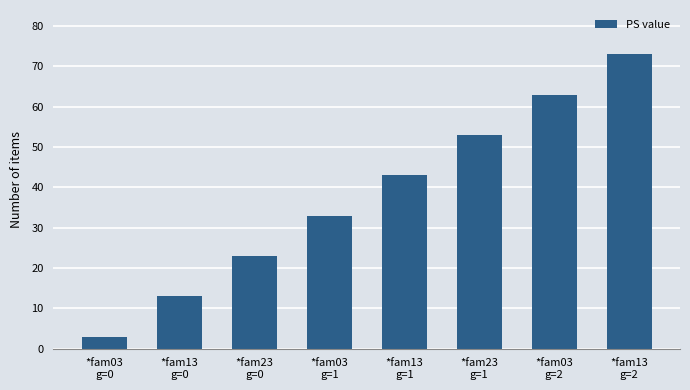

Which category has the highest value across all series?

*fam13
g=2